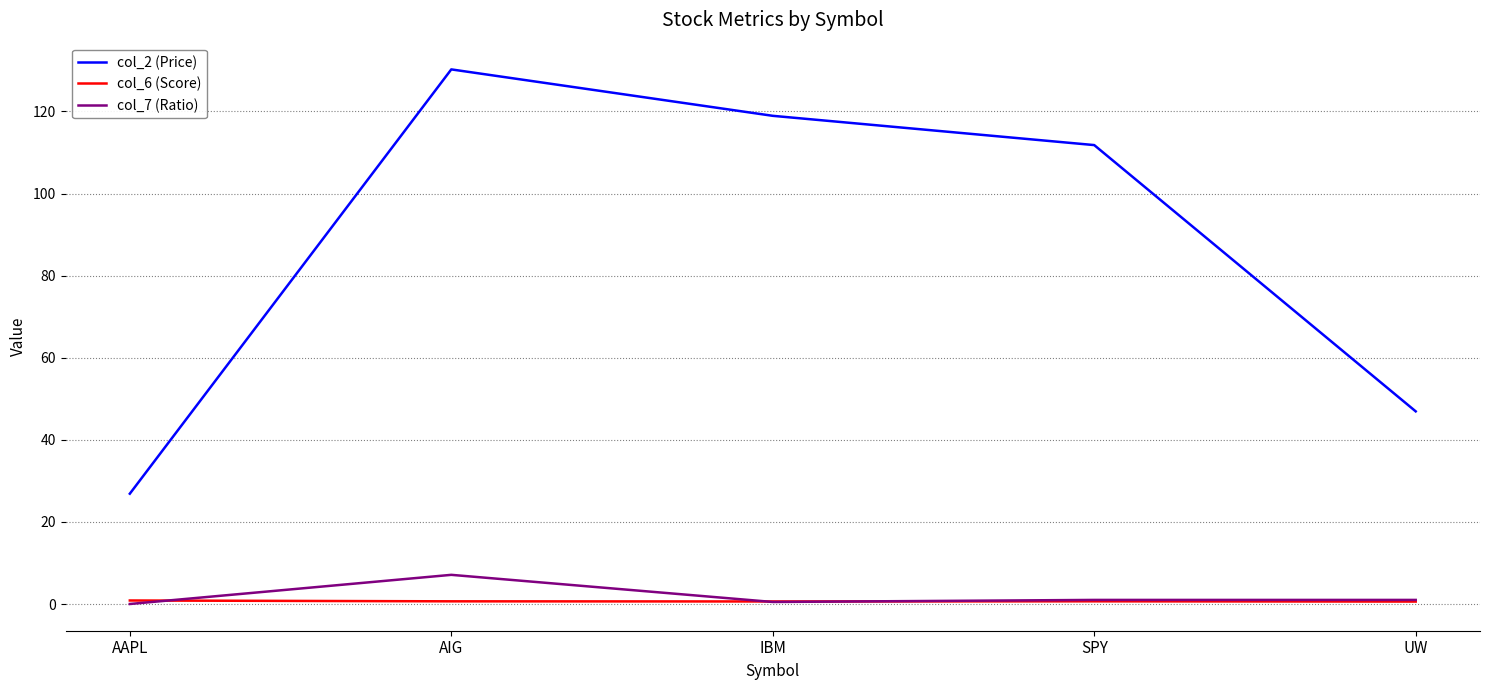

List the series in order of their peak value, highest first.

col_2 (Price), col_7 (Ratio), col_6 (Score)